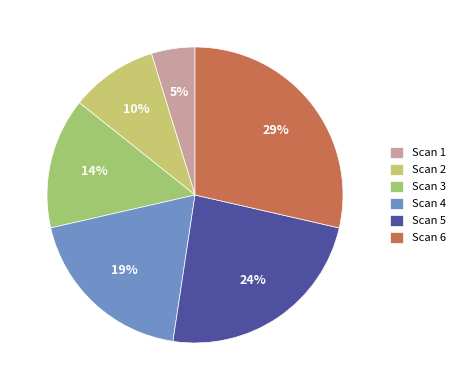

How many segments does this pie chart have?

6